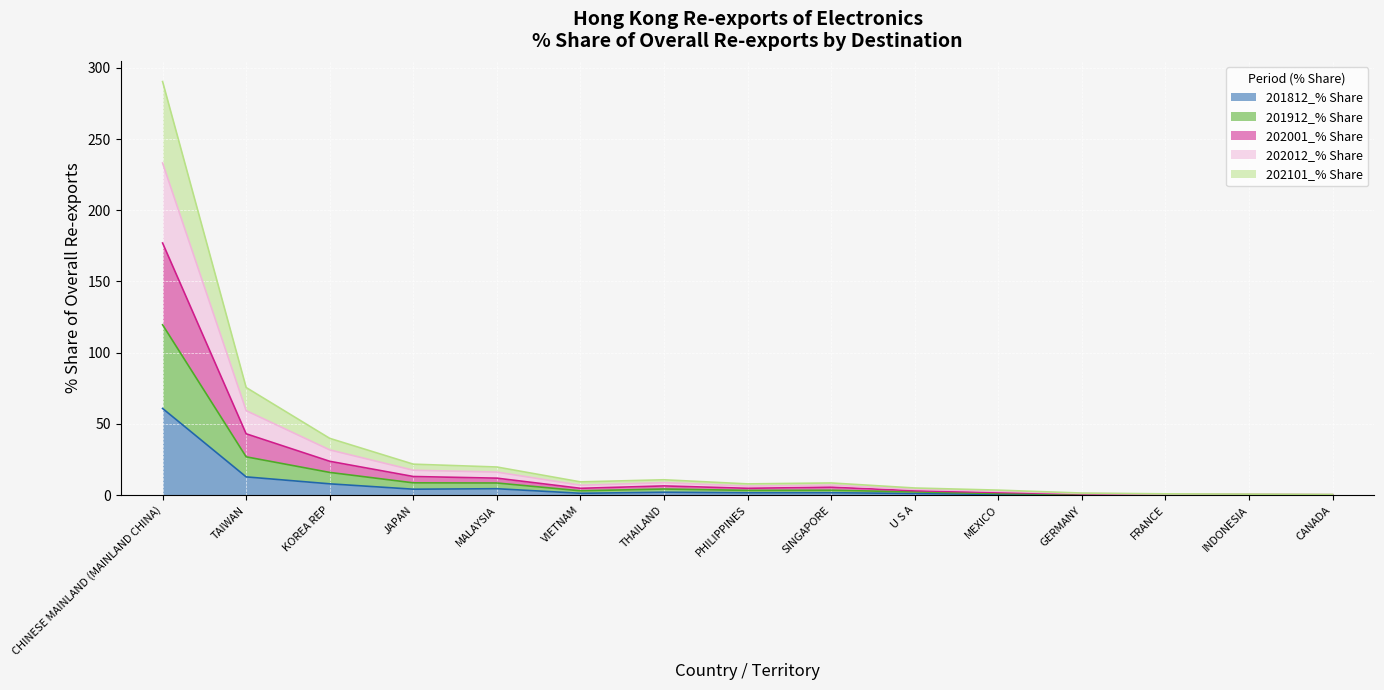

True or false: 201812_% Share and 202101_% Share intersect in this chart.

False